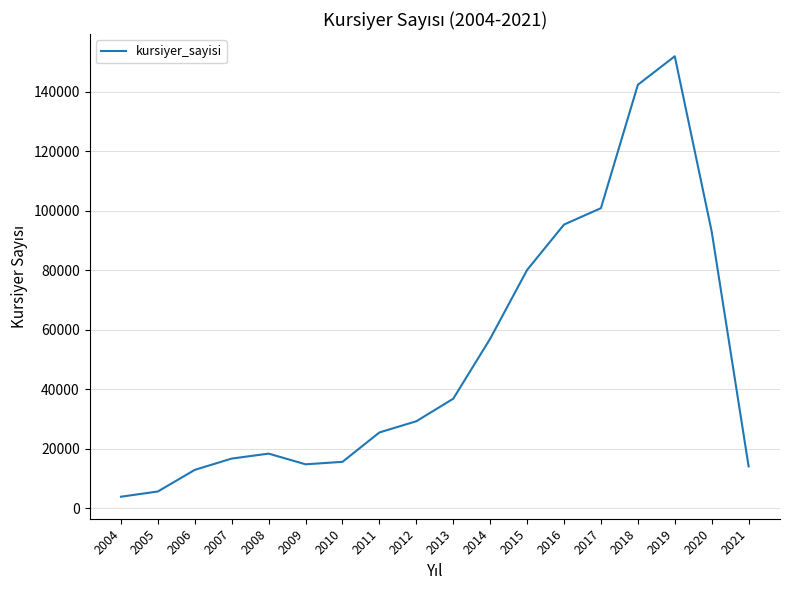

What is the minimum value shown in the chart?

3801